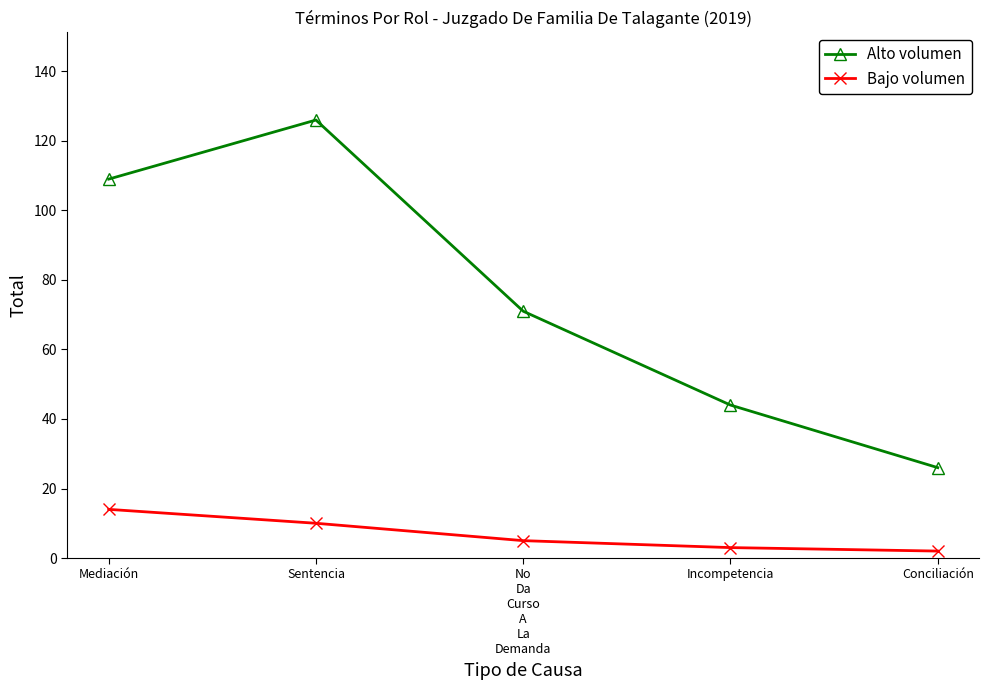

What is the minimum value shown in the chart?

2